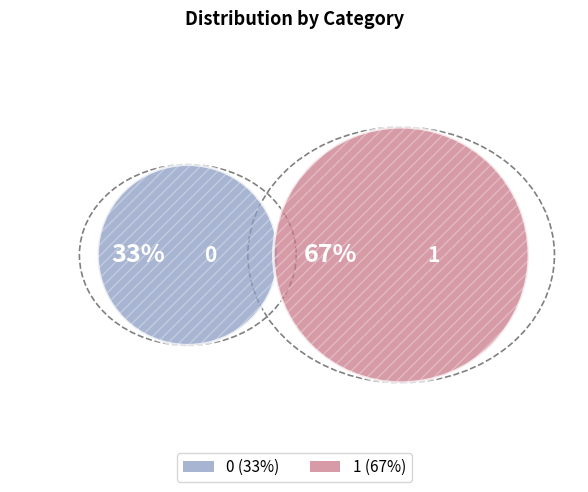

To the nearest percent, what is the combined percentage of 1 and 0?

100%